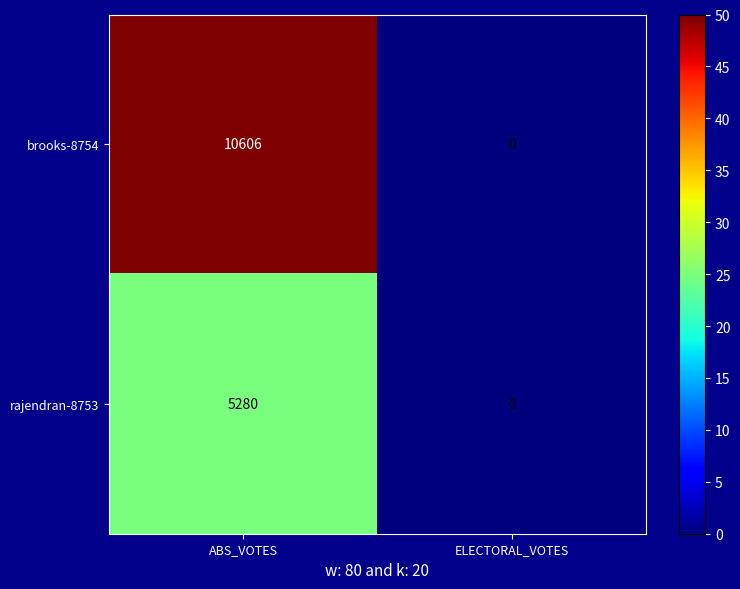

Reading left to right, list all the values displayed in this chart.

brooks-8754: 10606	0
rajendran-8753: 5280	0